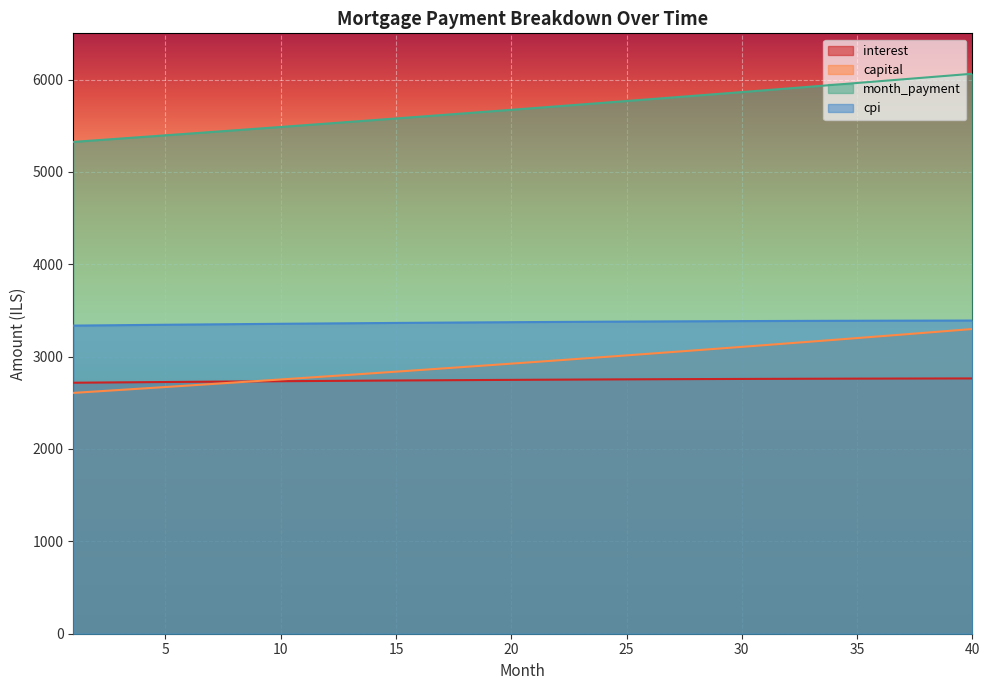

The value of month_payment at 27 is 2053.3. True or false?

False